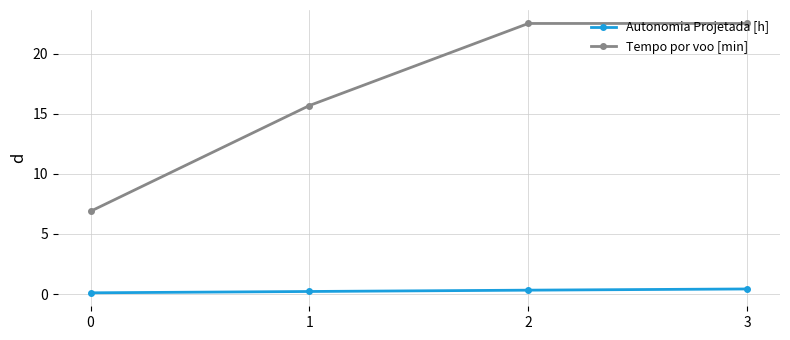

Is the value of Autonomia Projetada [h] at 0 greater than the value of Tempo por voo [min] at 1?

No